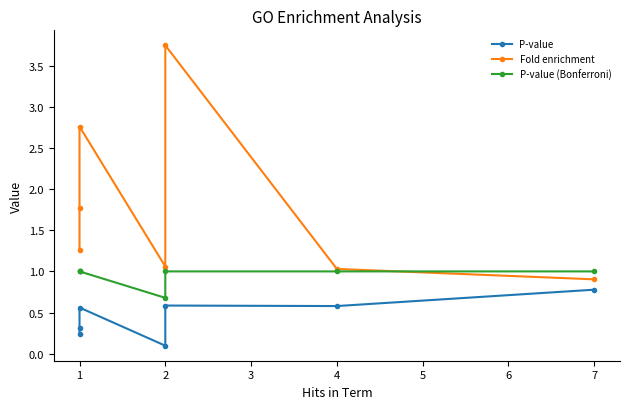

What is the maximum value shown in the chart?

3.7